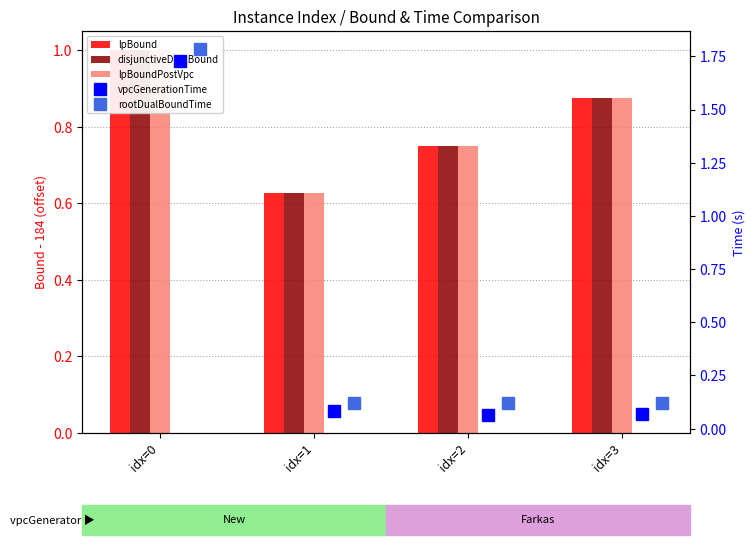

At idx=2, list the series in order from largest to smallest.

lpBound, disjunctiveDualBound, lpBoundPostVpc, rootDualBoundTime, vpcGenerationTime